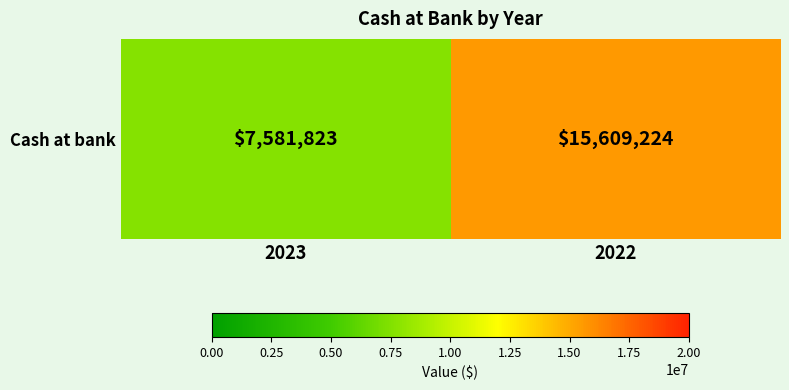

True or false: the data shows 21204674 at 2022.

False